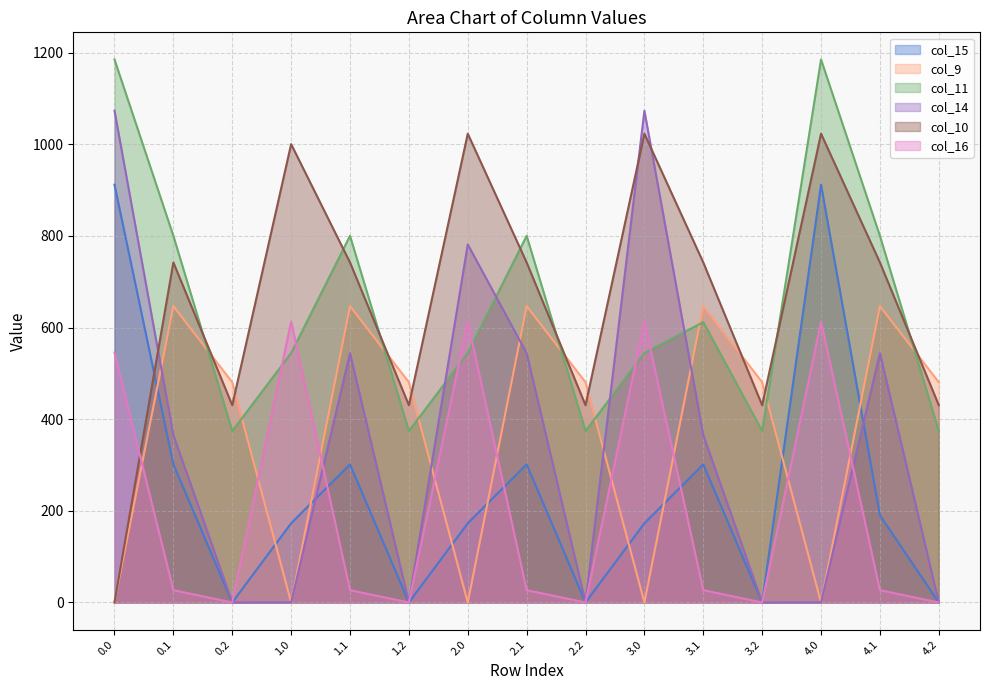

Rank the series at 0.1 from highest to lowest value.

col_11, col_10, col_9, col_14, col_15, col_16